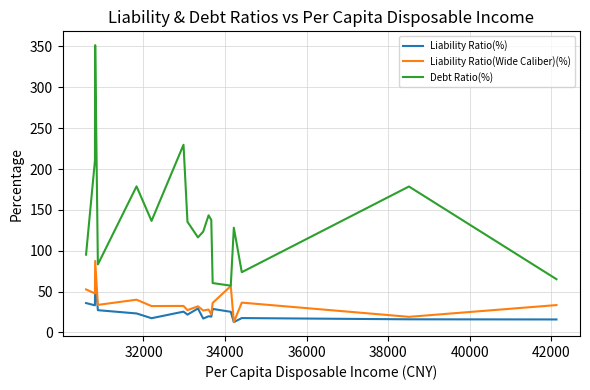

Which series has the largest total across all categories?

Debt Ratio(%)